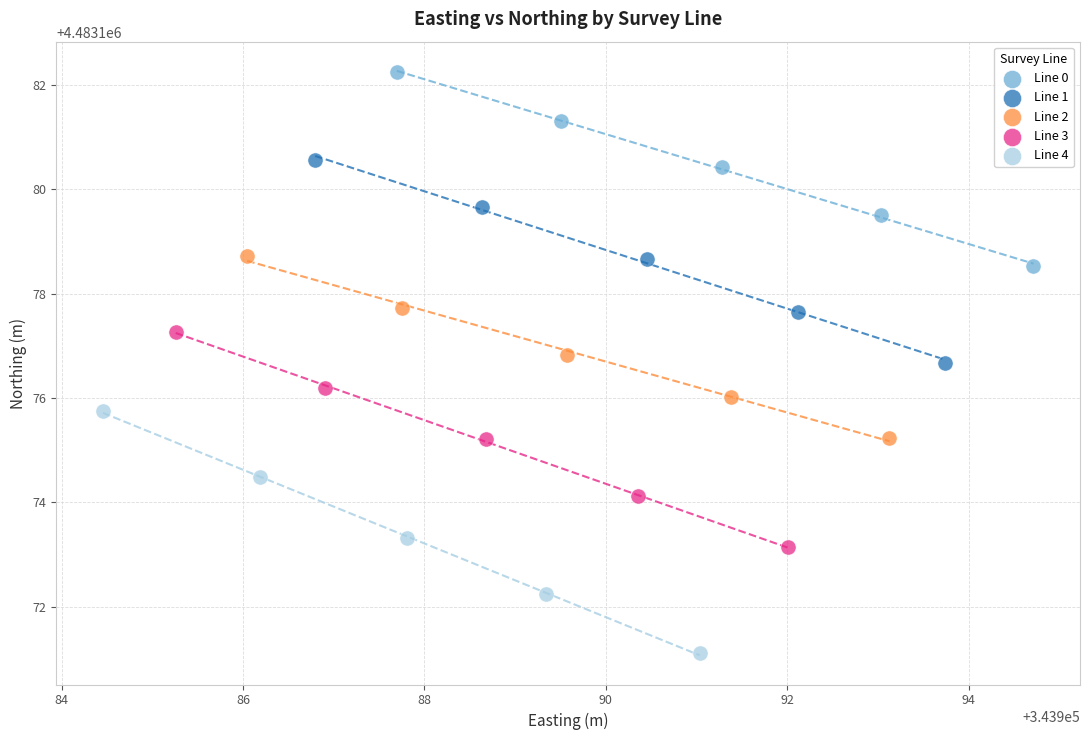

Which series contains the highest Y value?

Line 0